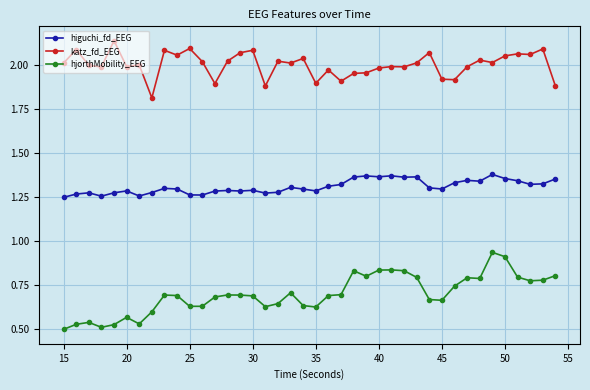

True or false: higuchi_fd_EEG and hjorthMobility_EEG cross at least once.

False